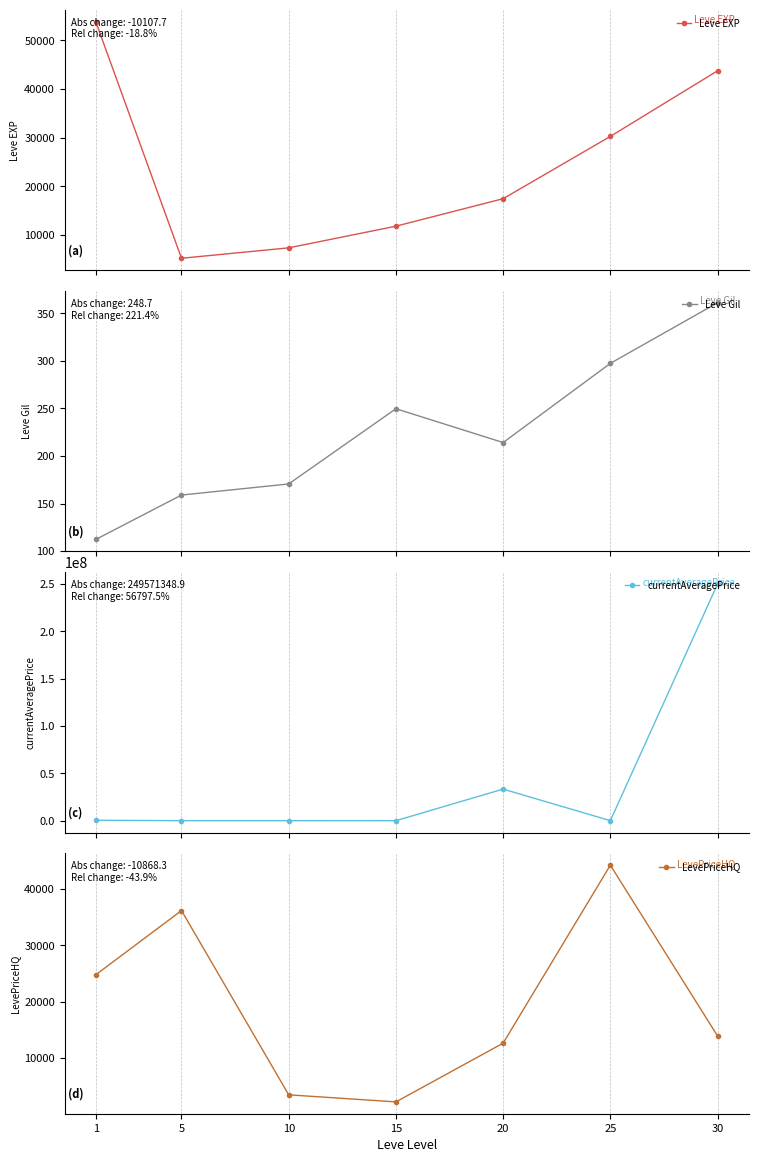

True or false: Leve EXP has more than 0 points higher than both neighbors.

False